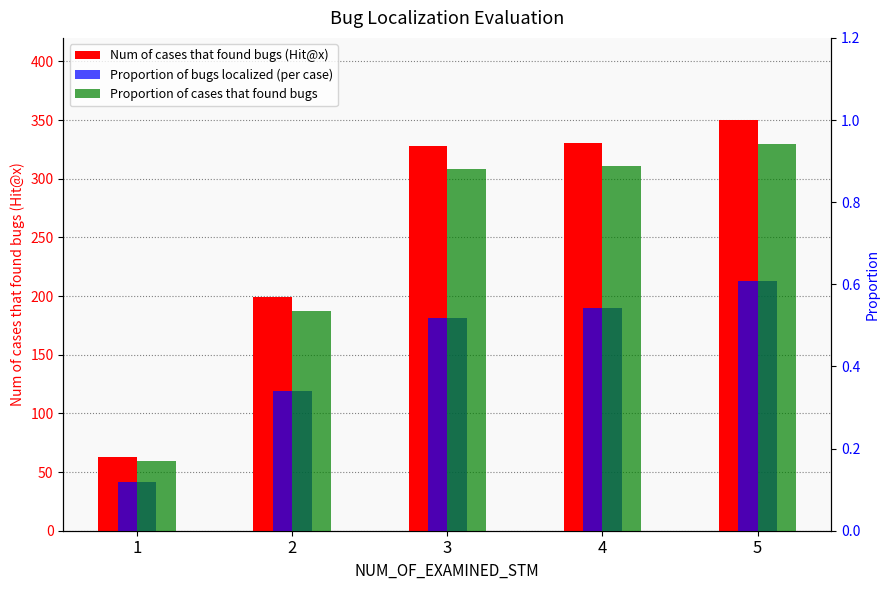

What is the total value across all series at 3?

329.4